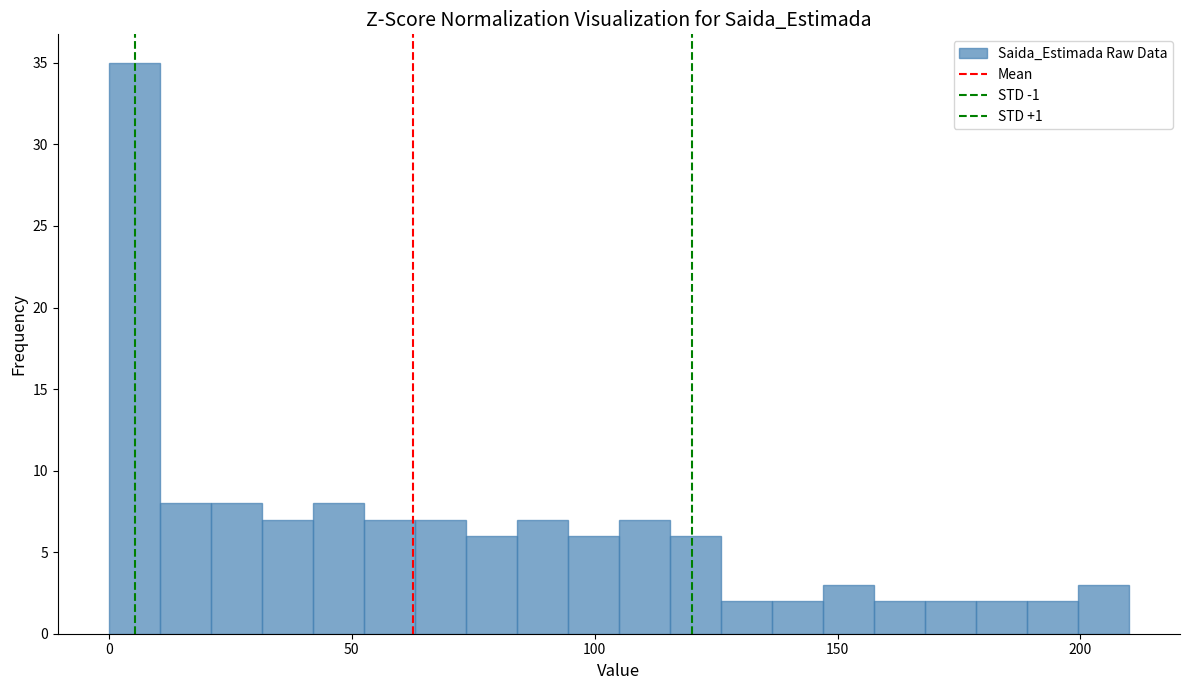

Around what value on the x-axis is the tallest bar? Give the approximate position of its centre, as read against the axis.

5